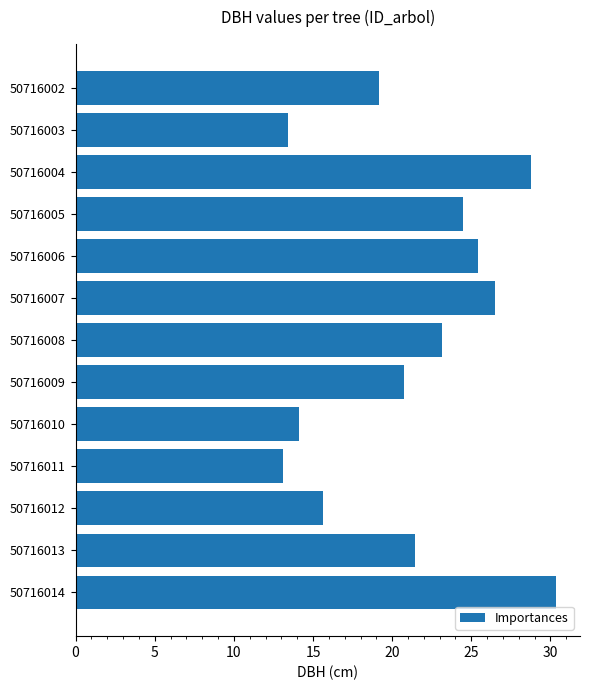

What is the sum of the values at 50716012 and 50716005?

40.1